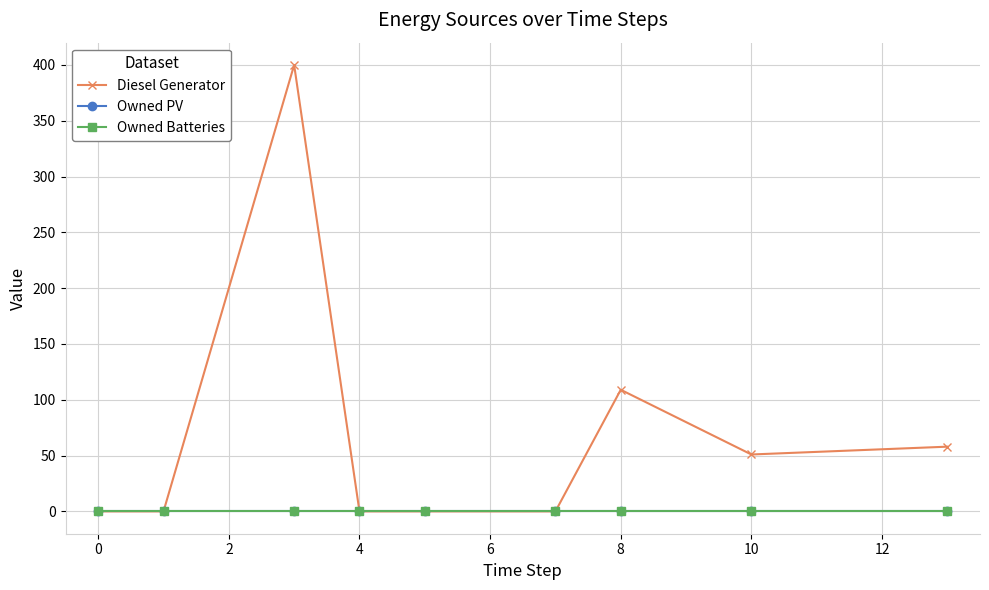

Does the chart have visible grid lines?

Yes